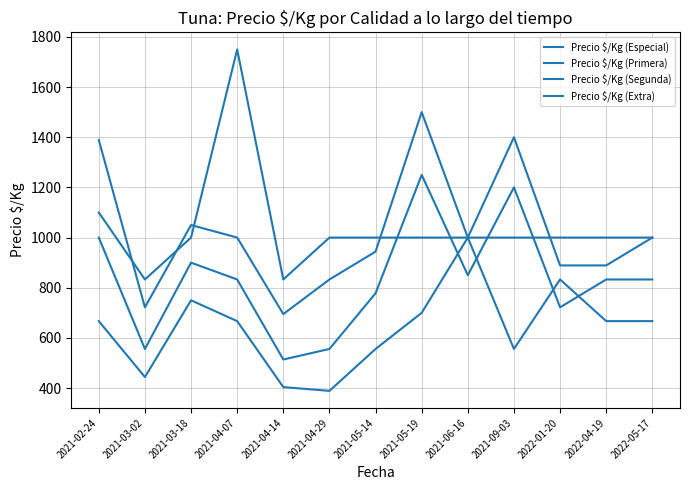

How many categories are shown in the chart?

13